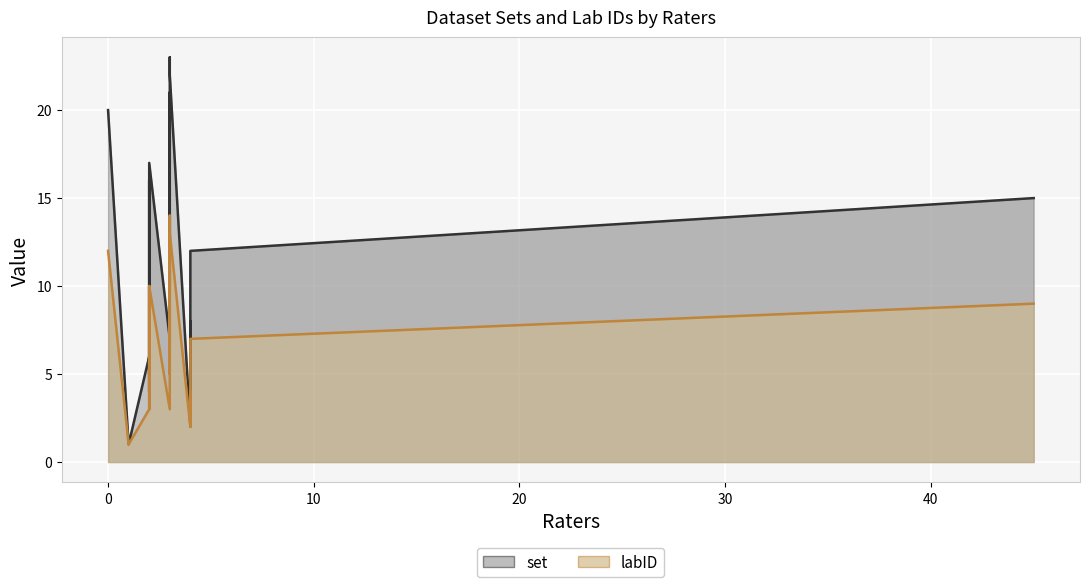

What is the maximum value for labID?

14